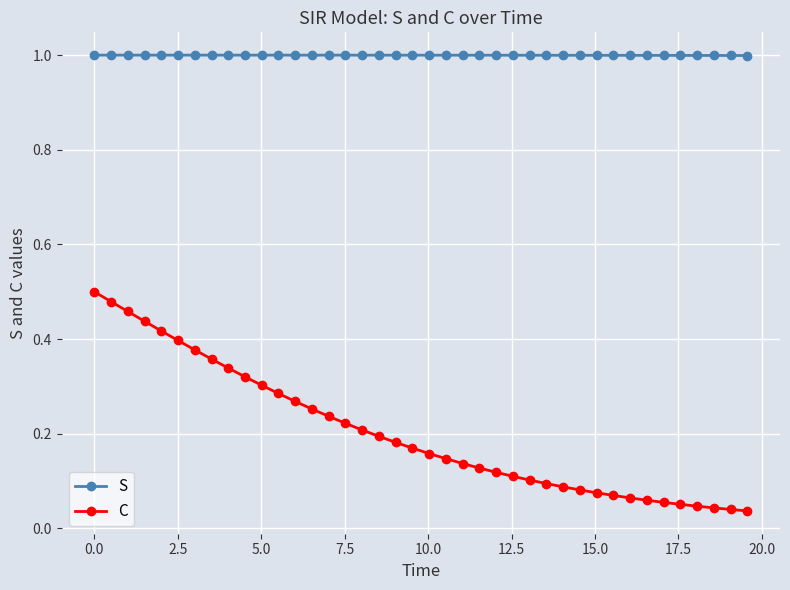

What is the sum of all C values?

8.1